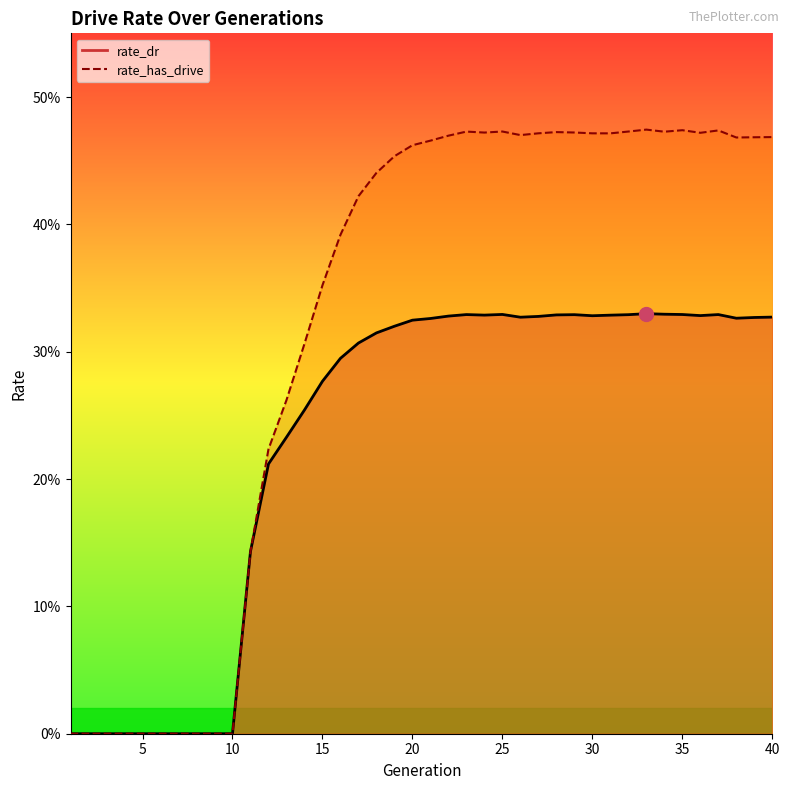

The rate_has_drive series shows 0.3 at 9. True or false?

False